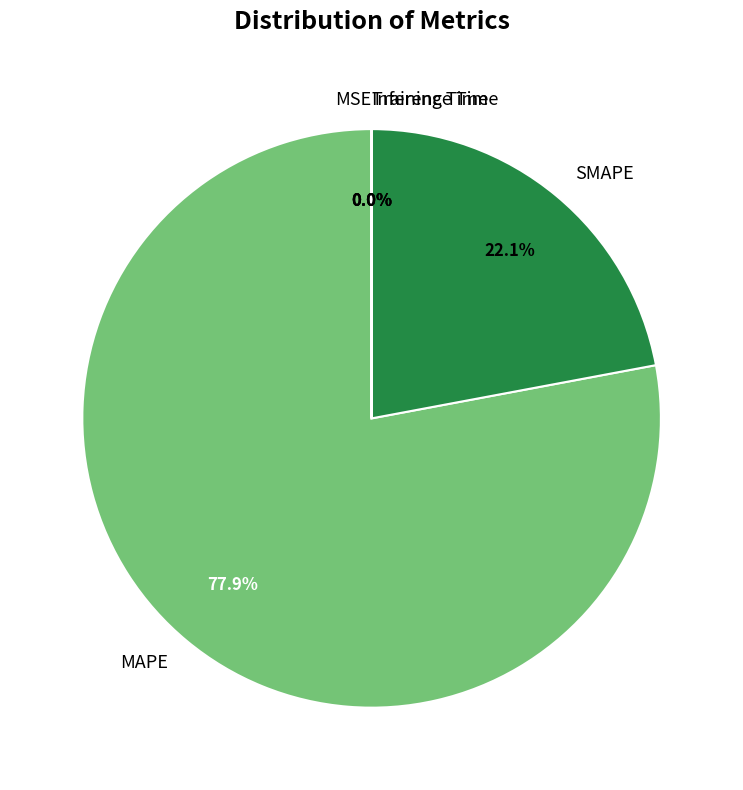

Between MAPE and SMAPE, which is larger?

MAPE